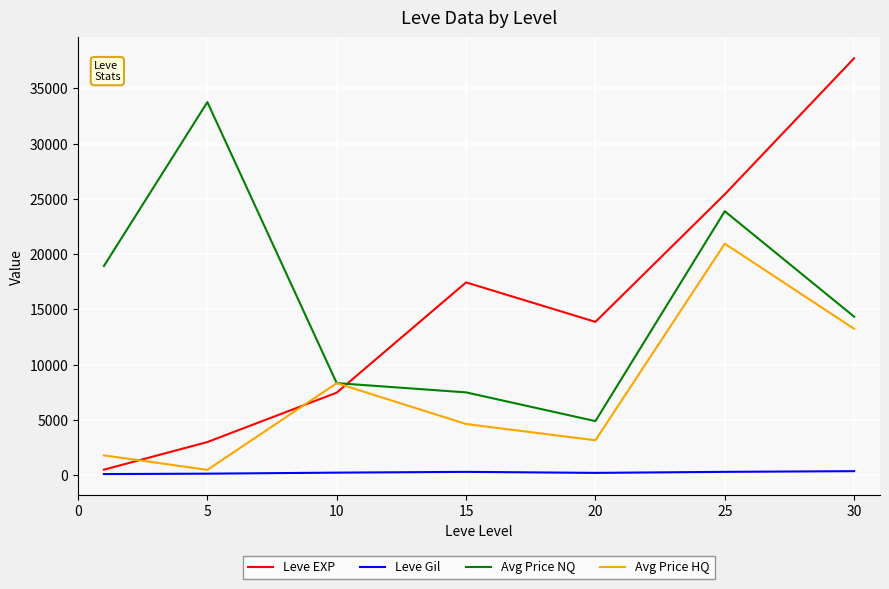

What is the minimum value for Avg Price NQ?

4901.0